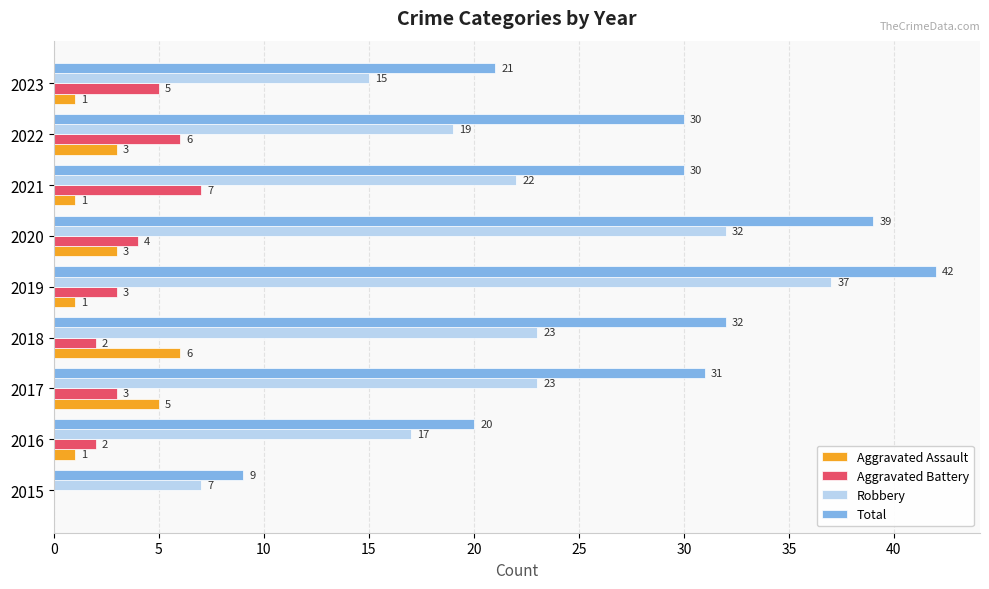

What is the approximate value of Aggravated Assault at 2017?

5